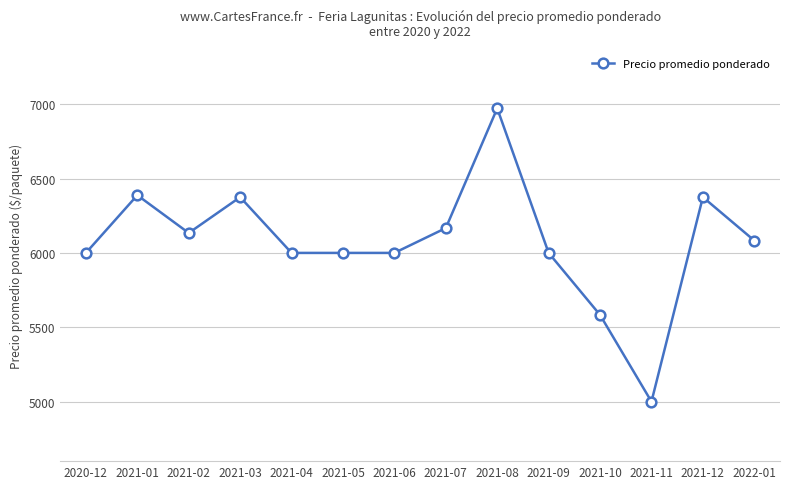

What is the ratio of the value at 2021-02 to the value at 2022-01?

1.0